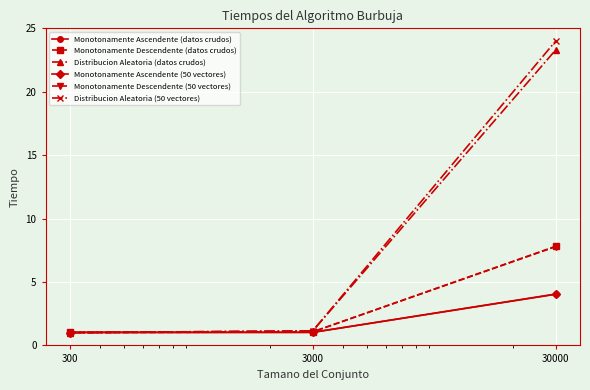

What is the maximum value for Distribucion Aleatoria (50 vectores)?

24.0